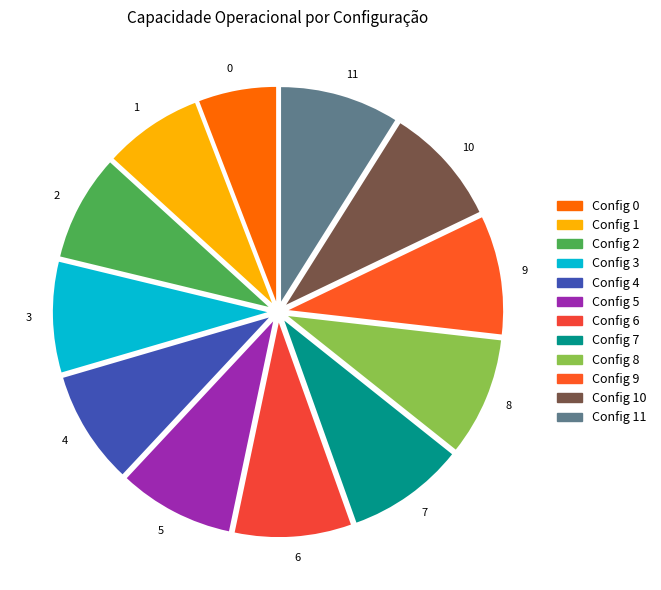

Does 0 account for over 50% of the chart?

No